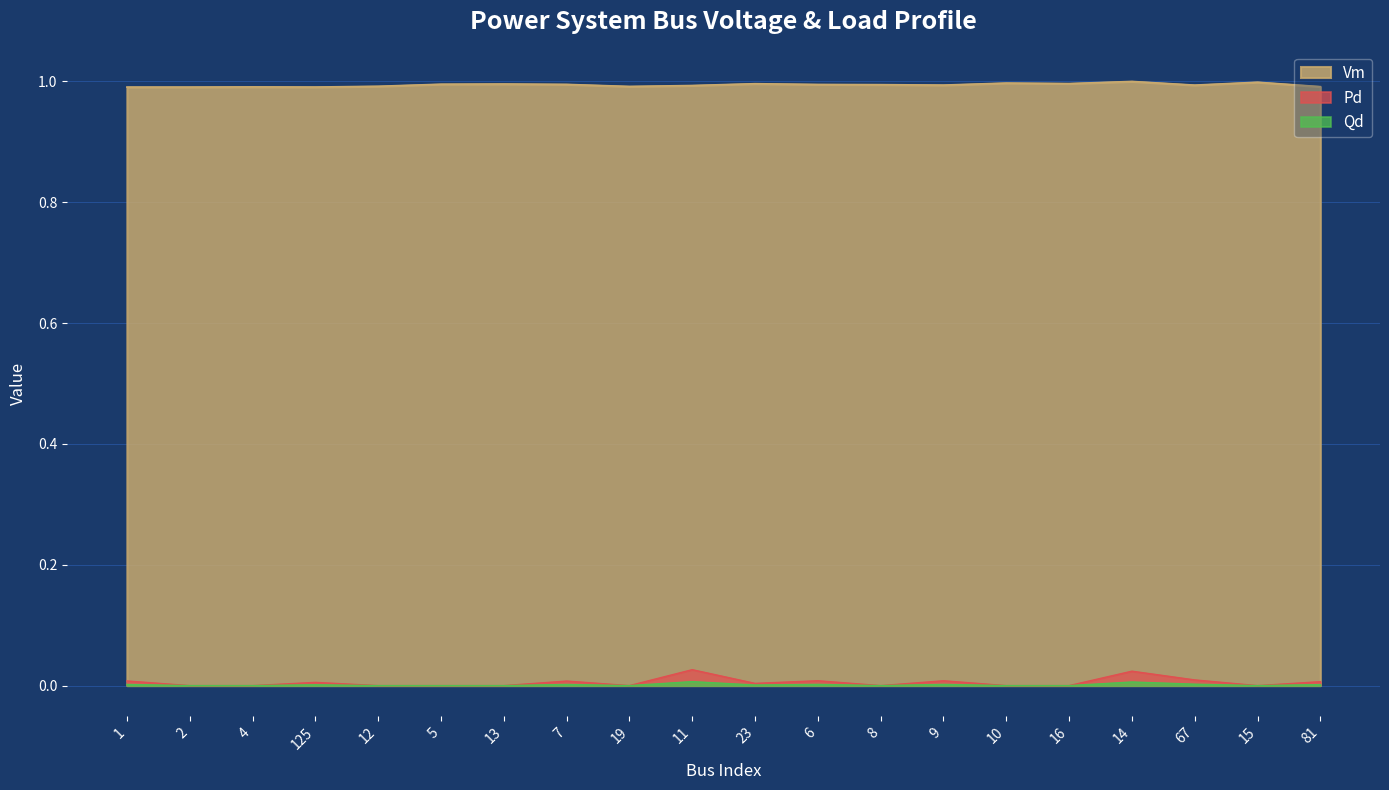

Which series has the largest total across all categories?

Vm